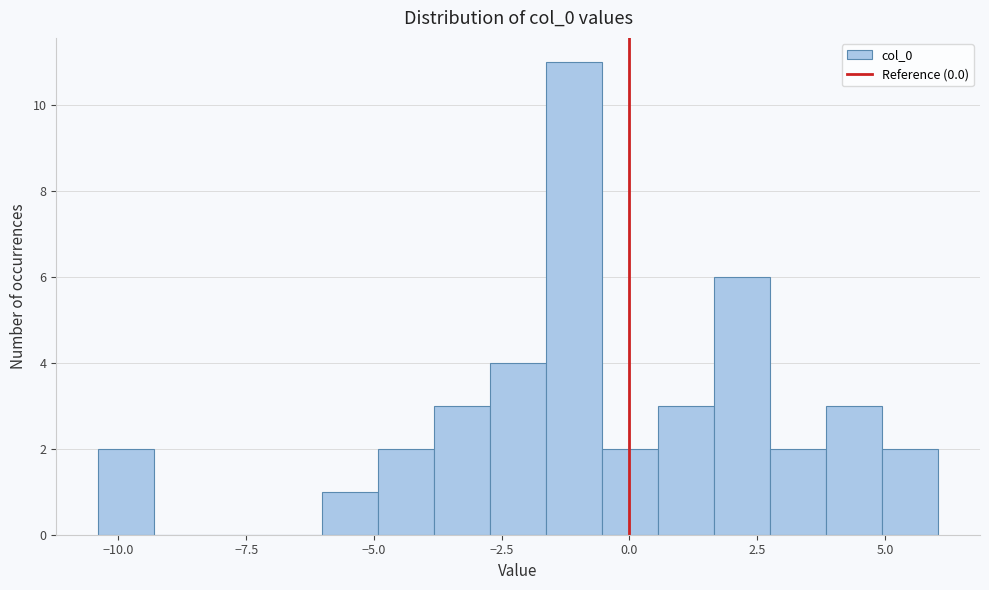

Read against the x-axis, roughly where is the centre of the tallest bar?

-1.0